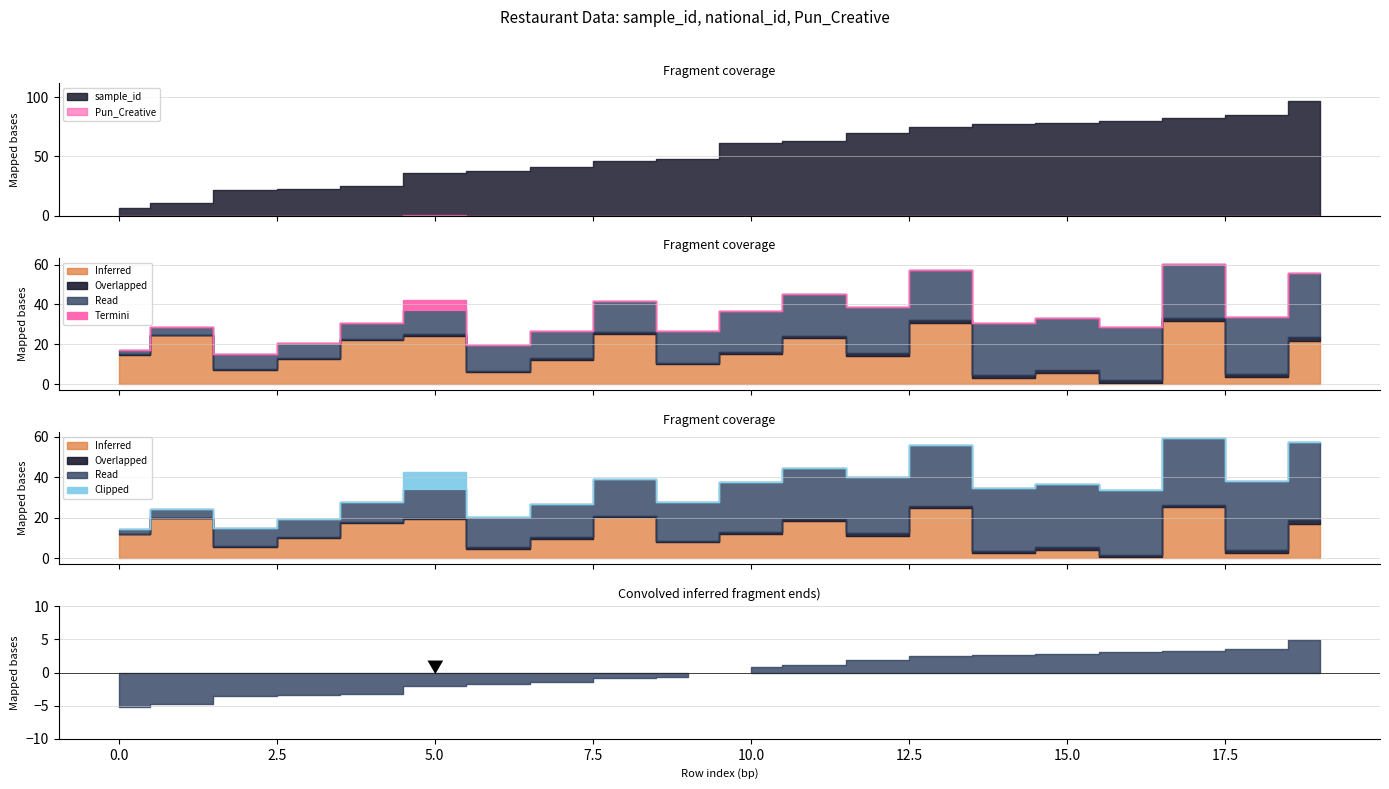

True or false: sample_id has more than 2 points higher than both neighbors.

False